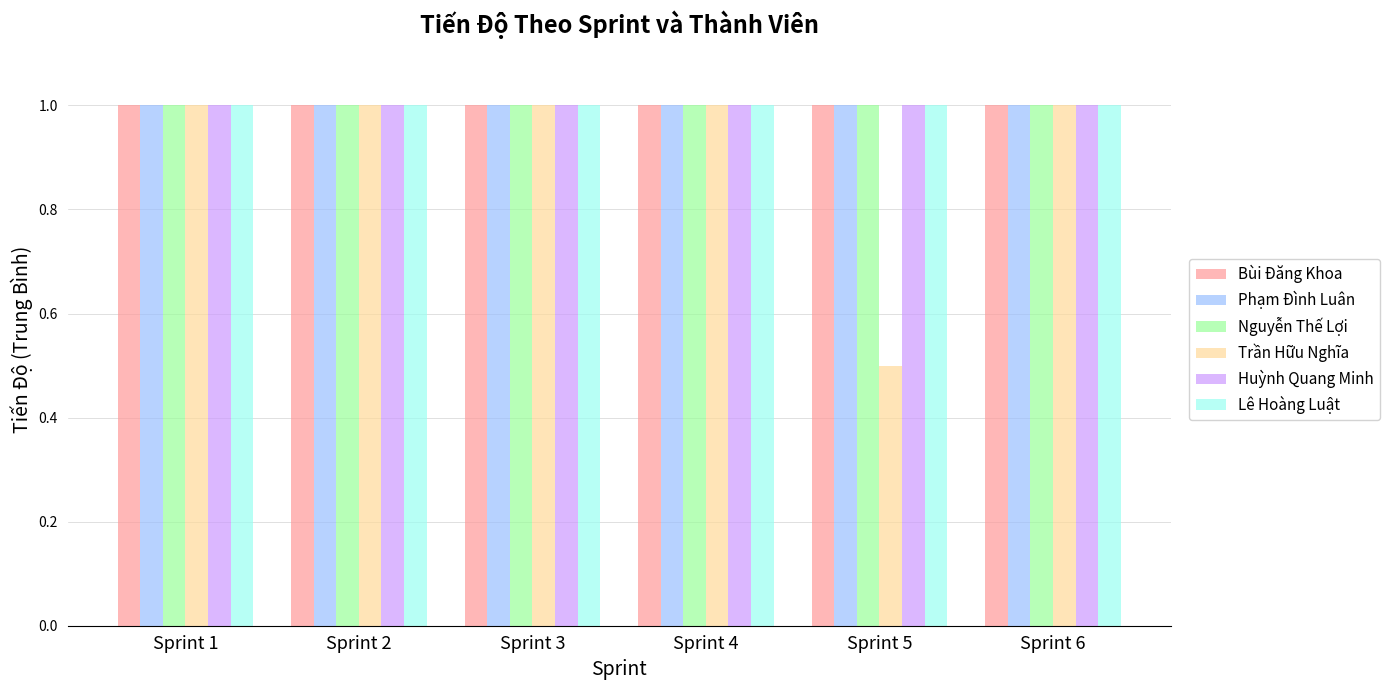

What is the minimum value for Phạm Đình Luân?

1.0